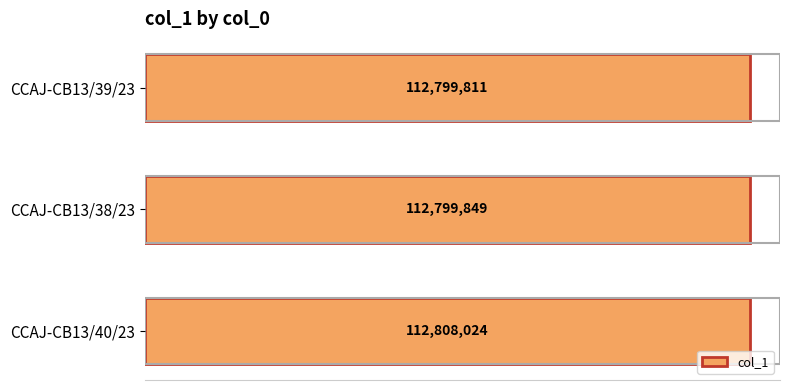

Are the bars horizontal?

Yes